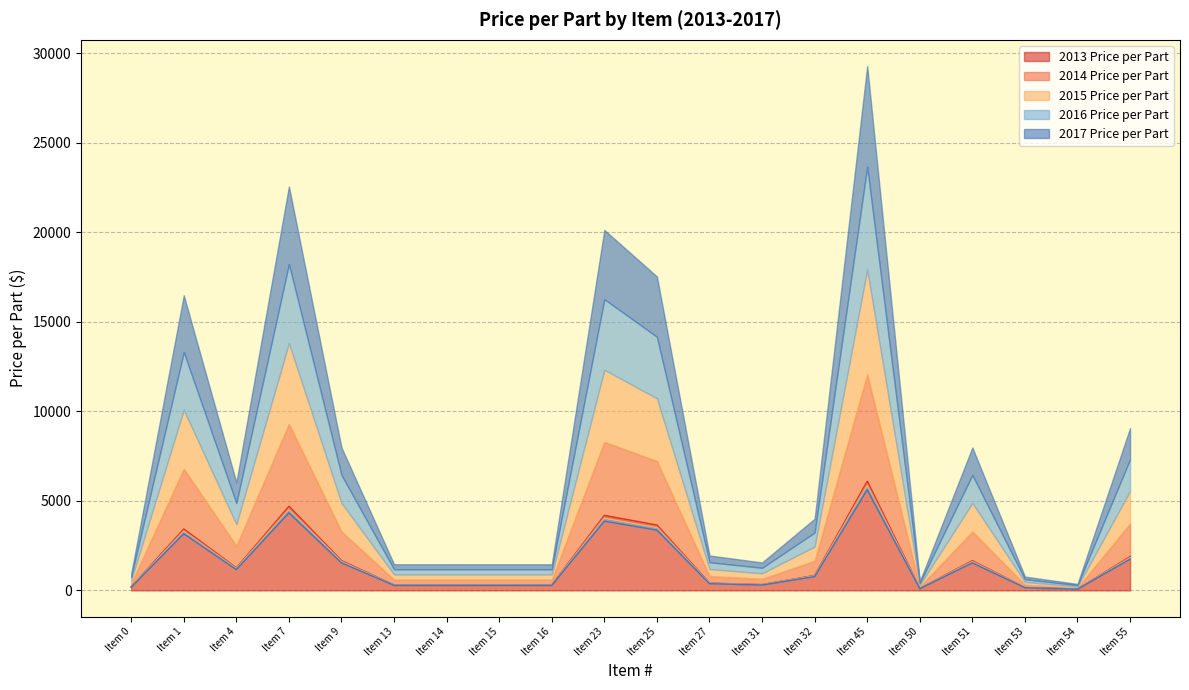

At which category is the sum across all series the highest?

Item 45